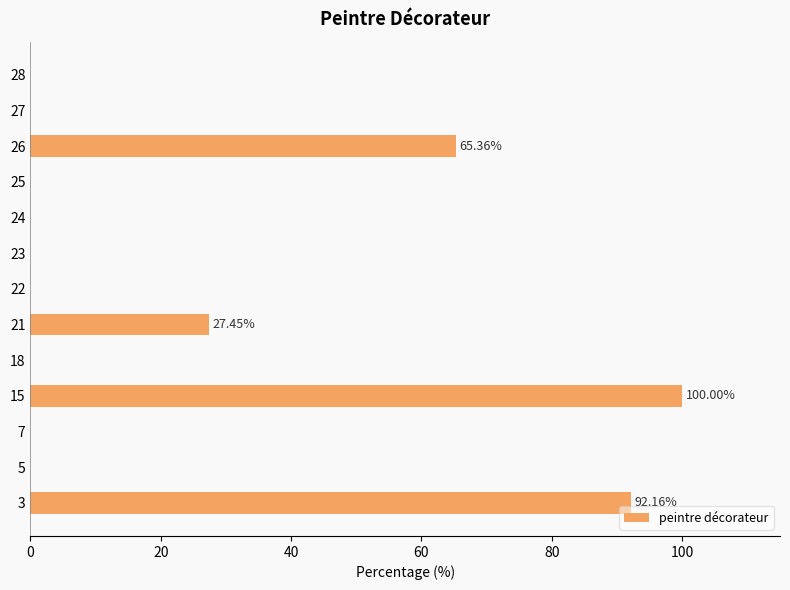

What is the change in value from 3 to 5?

-92.2